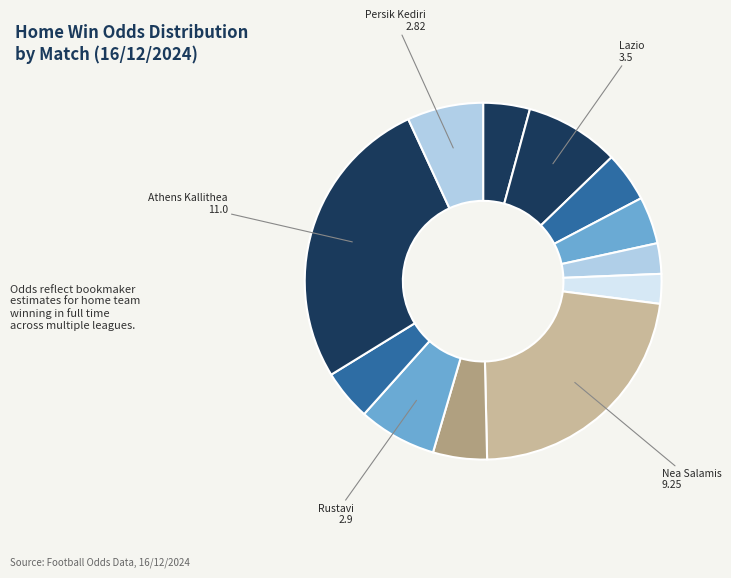

To the nearest percent, what is the average slice percentage?

8%